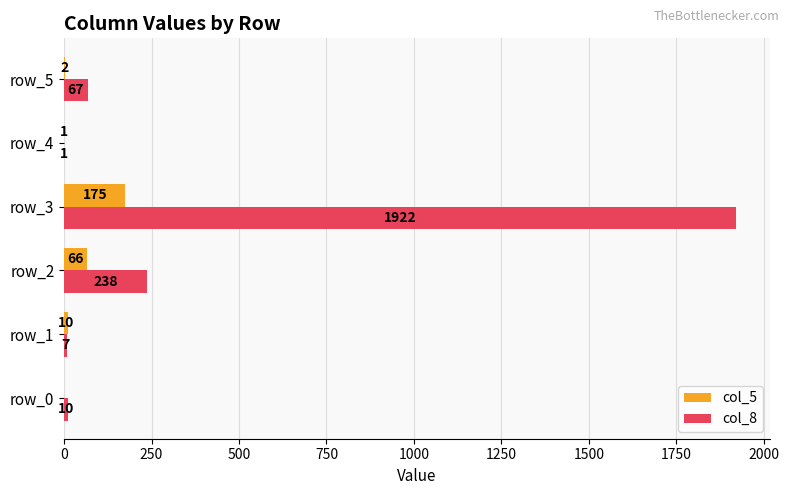

How many series are shown in this chart?

2